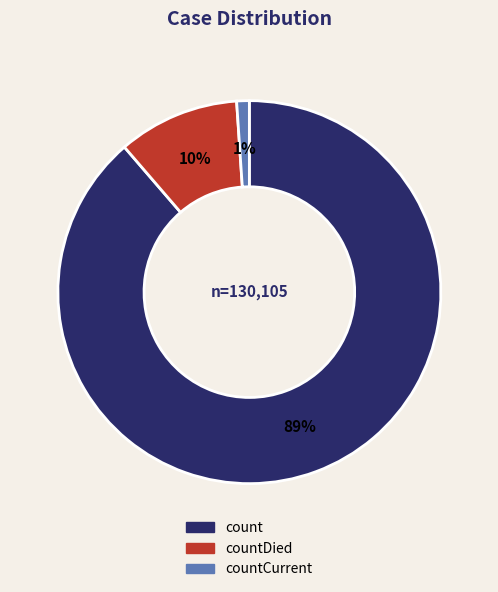

How many slices are in this pie chart?

3